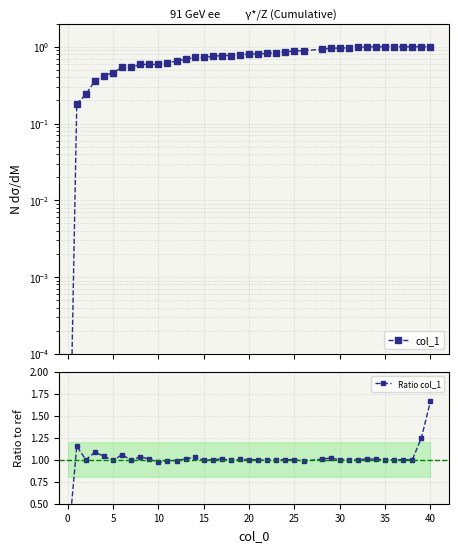

True or false: Ratio col_1 and col_1 intersect in this chart.

False